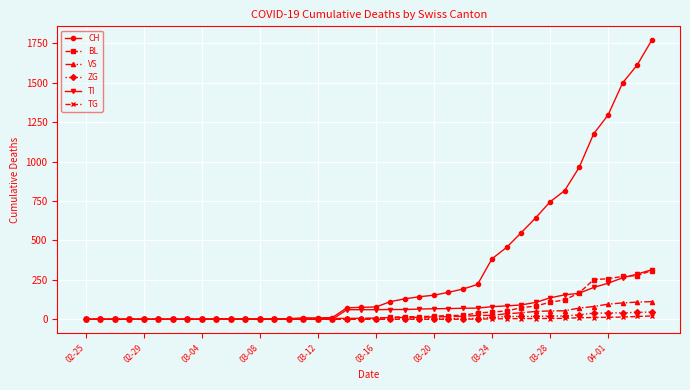

What is the highest value of the CH series?

1770